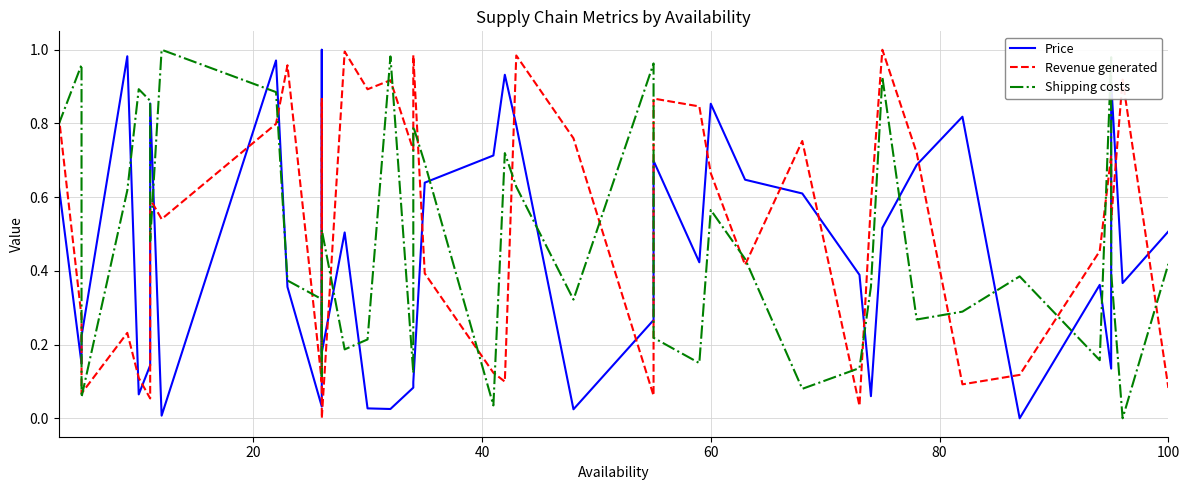

True or false: Shipping costs and Revenue generated cross at least once.

True